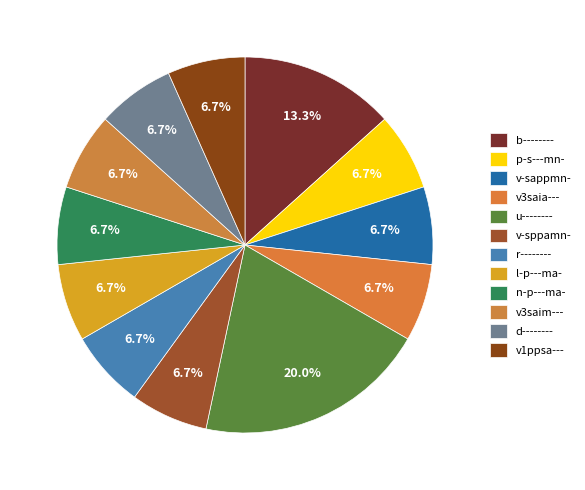

How many slices are in this pie chart?

12